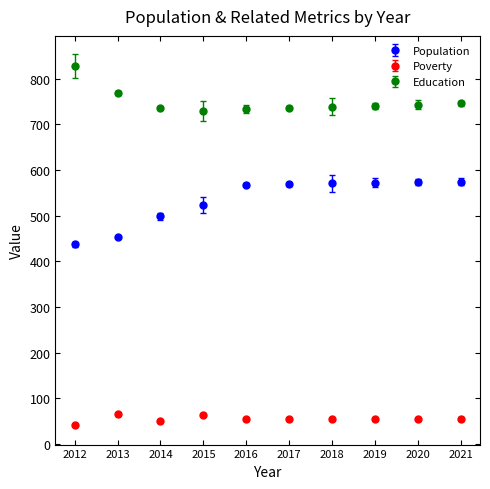

At how many categories does at least one series exceed 556?

10